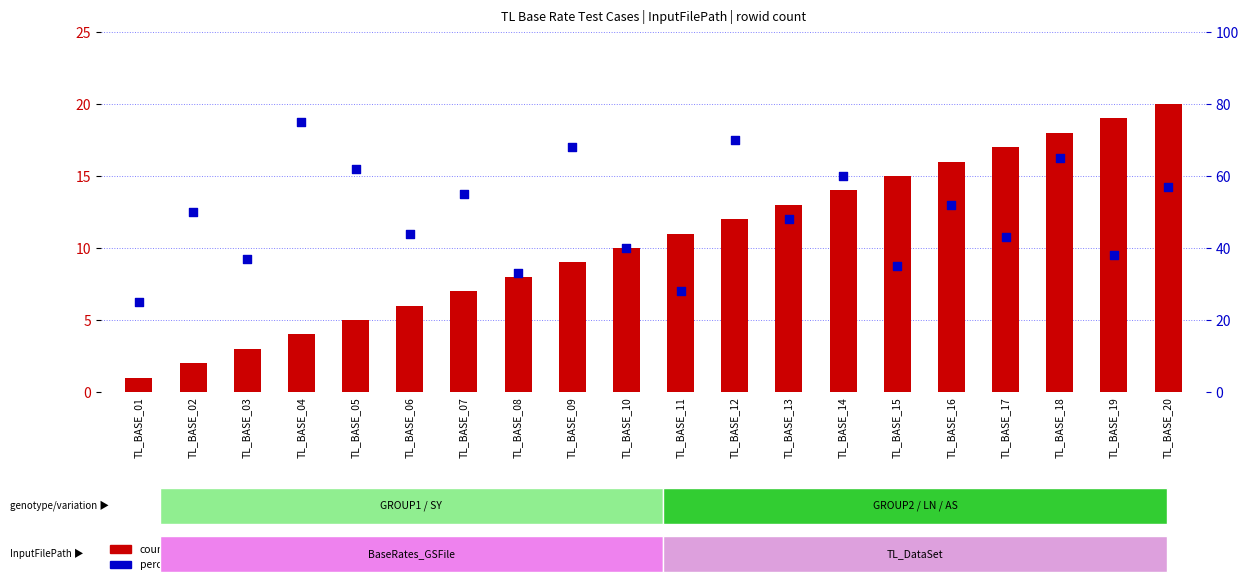

Which series reaches the maximum Y coordinate?

percentile rank within the sample